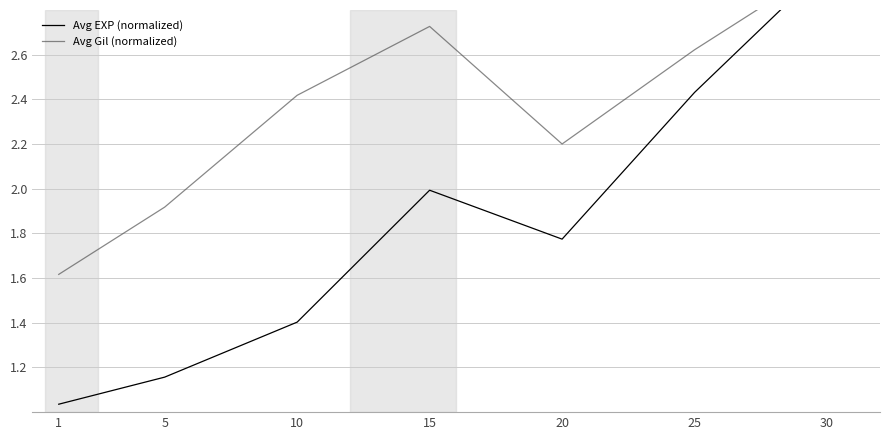

At which label is Avg Gil (normalized) closest to 2?

5